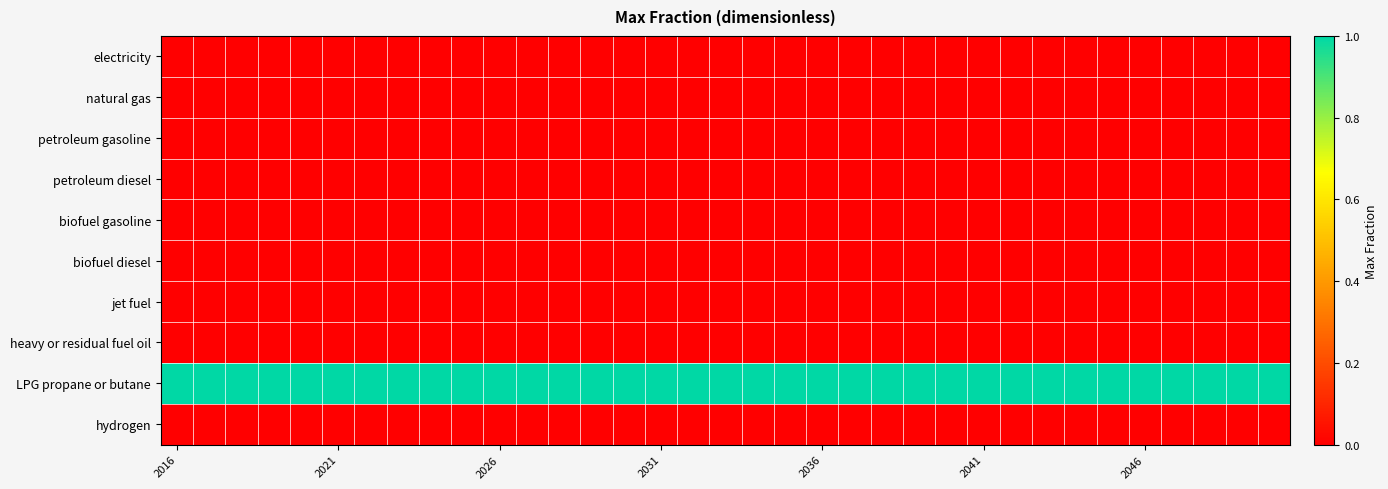

At which category does the chart reach its peak across all series?

2016